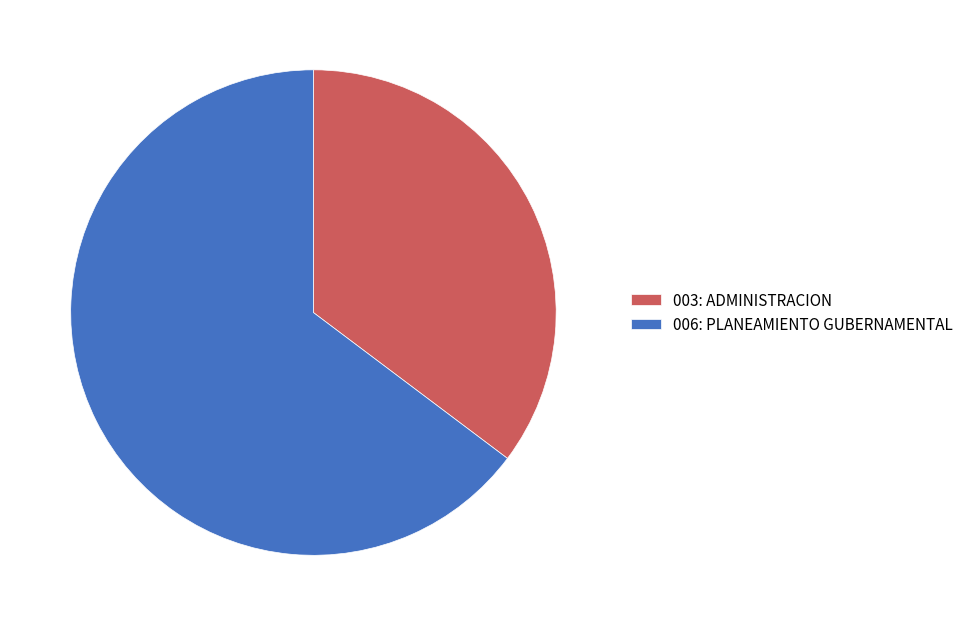

Is the sum of 006: PLANEAMIENTO GUBERNAMENTAL and 003: ADMINISTRACION greater than half?

Yes